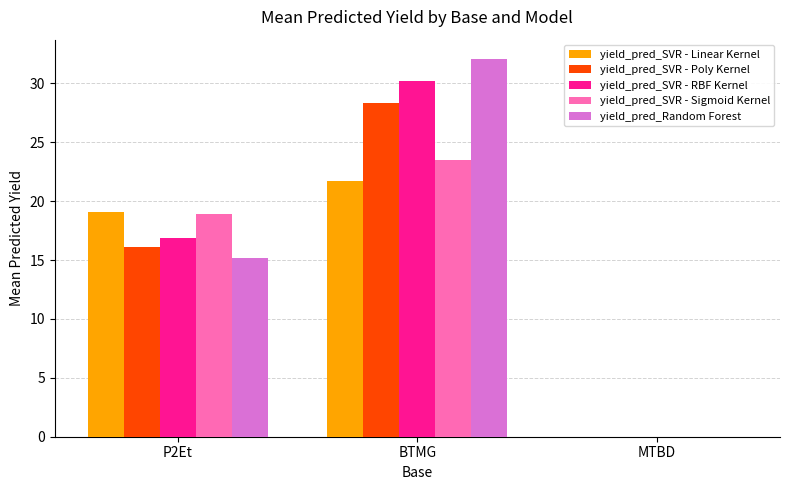

Count the number of data series in this chart.

5